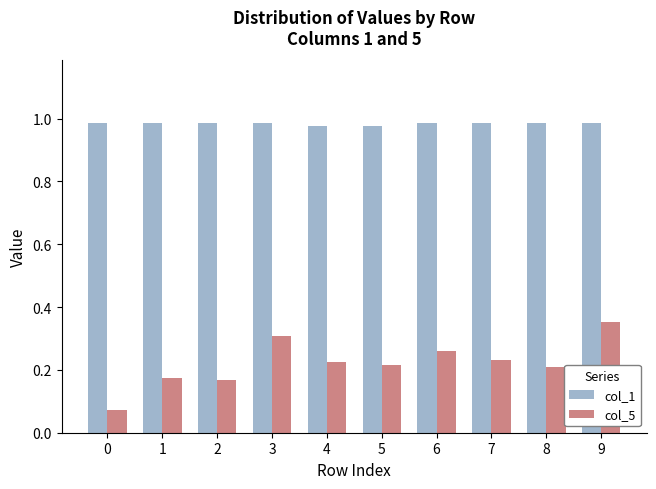

Does the chart contain stacked bars?

No